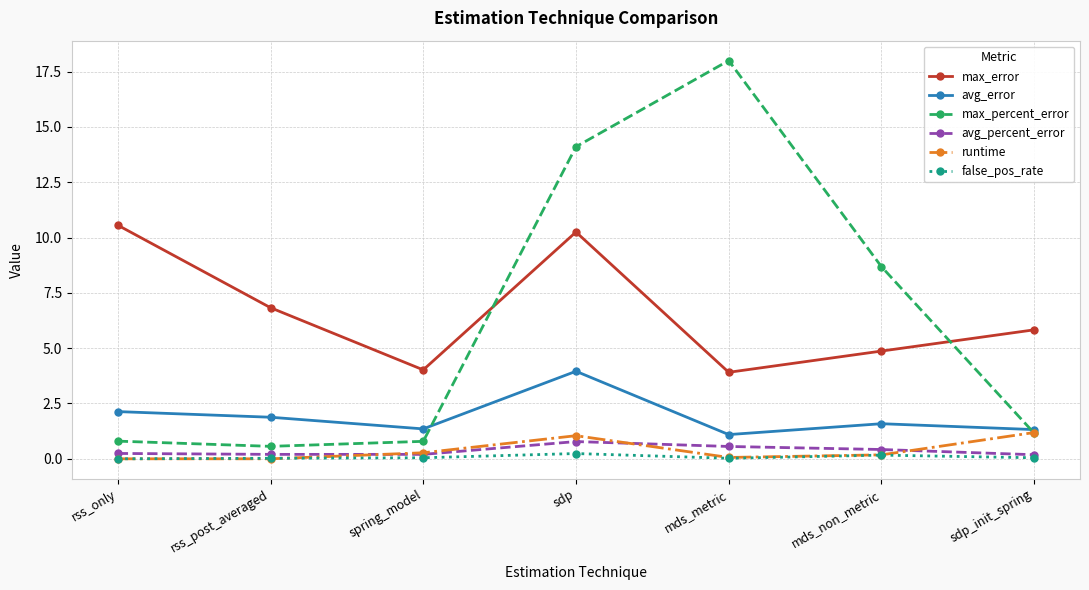

At which category is the sum across all series the highest?

sdp